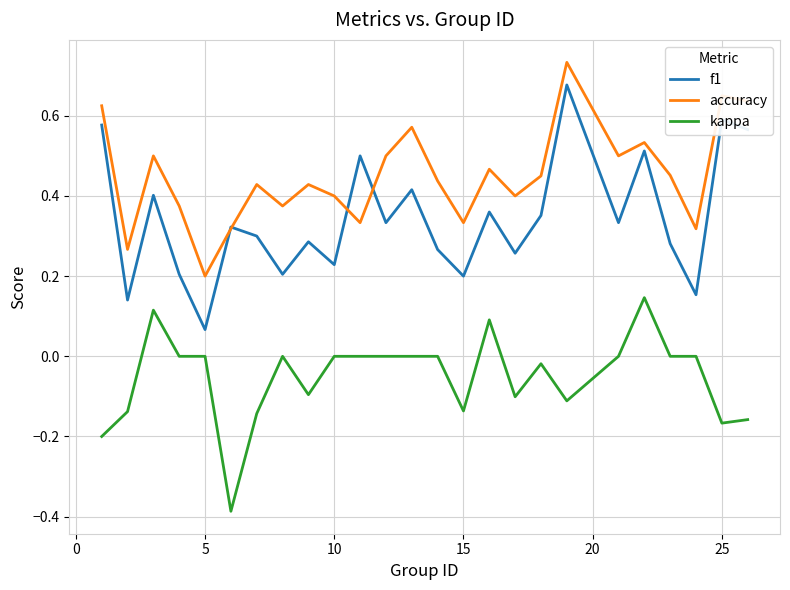

True or false: f1 and kappa intersect in this chart.

False